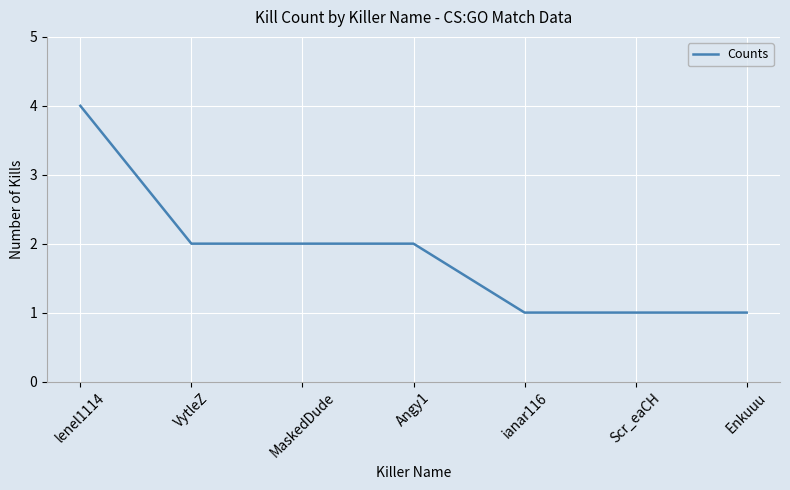

How many values are between 1 and 2?

6